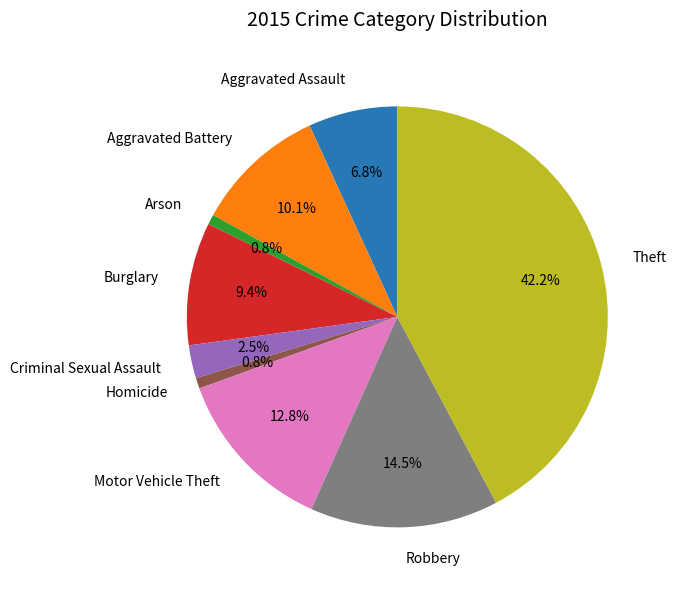

Approximately how many times larger is the value at Motor Vehicle Theft compared to Robbery?

0.9